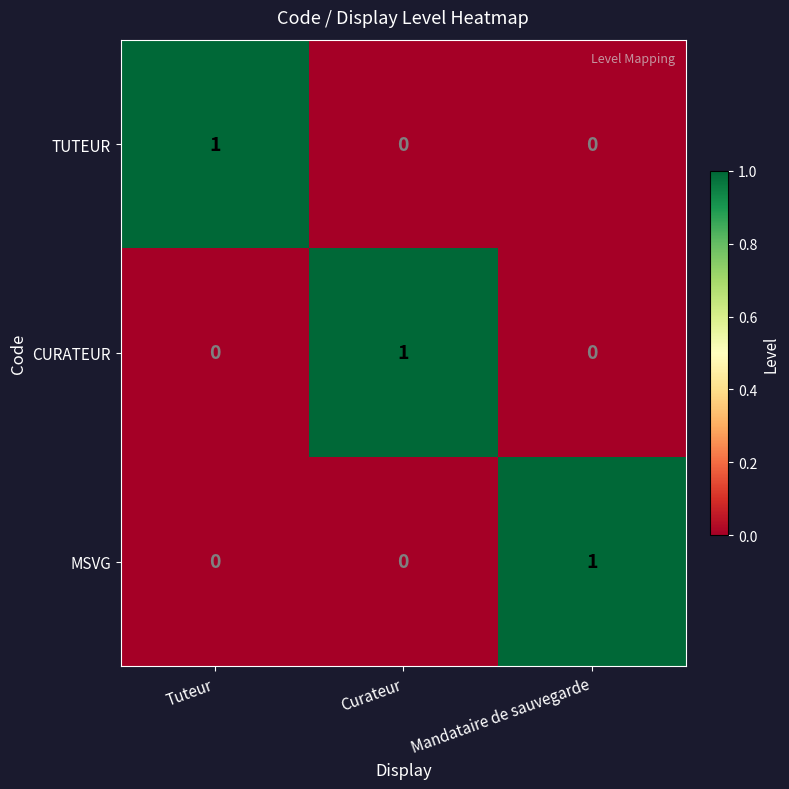

At which label does MSVG reach its peak?

Mandataire de sauvegarde